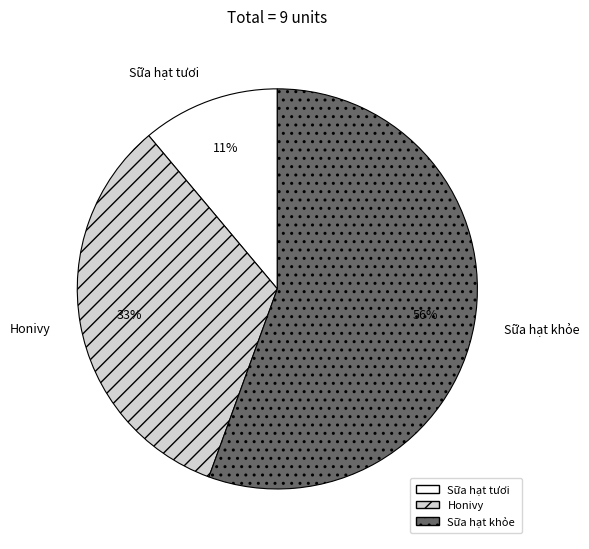

Rank the categories by value from highest to lowest.

Sữa hạt khỏe, Honivy, Sữa hạt tươi